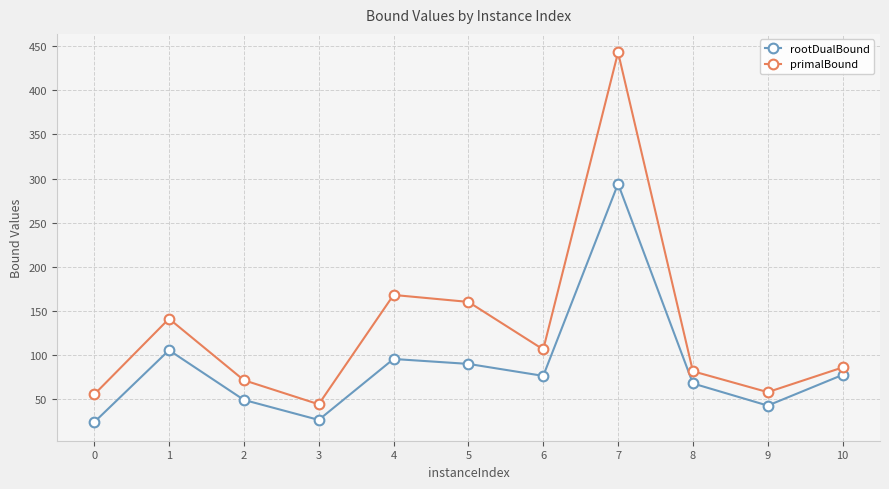

List the series in order of their overall mean, highest first.

primalBound, rootDualBound